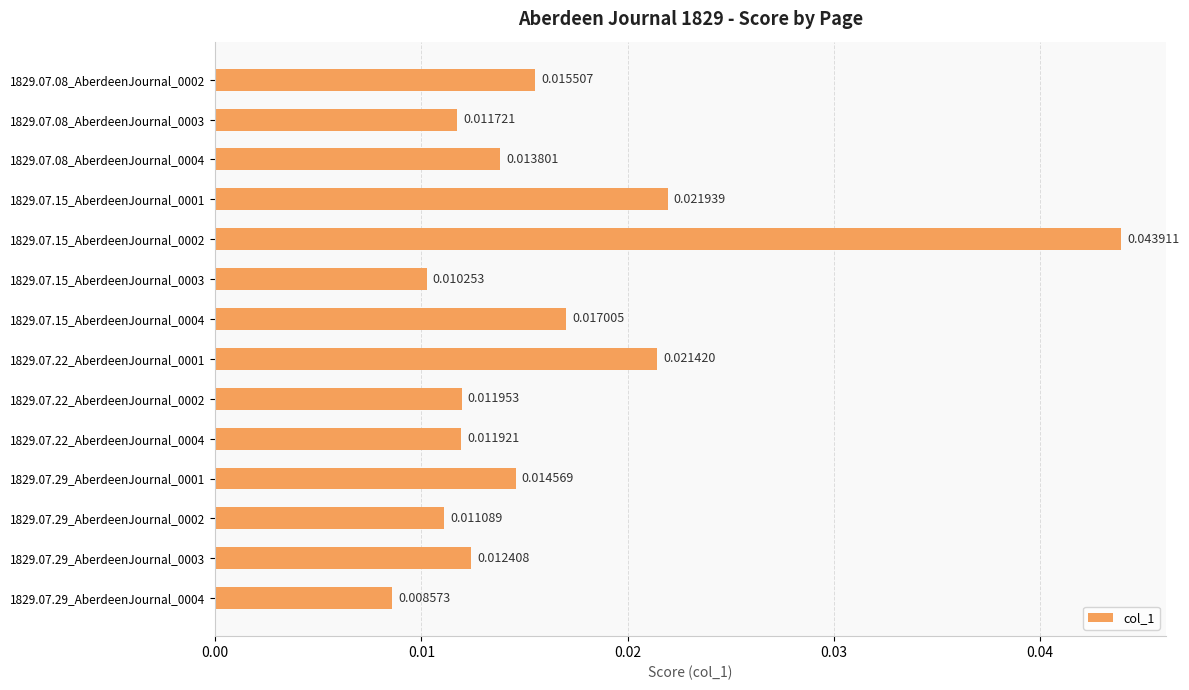

Where is the data nearest to the value 0?

1829.07.29_AberdeenJournal_0004